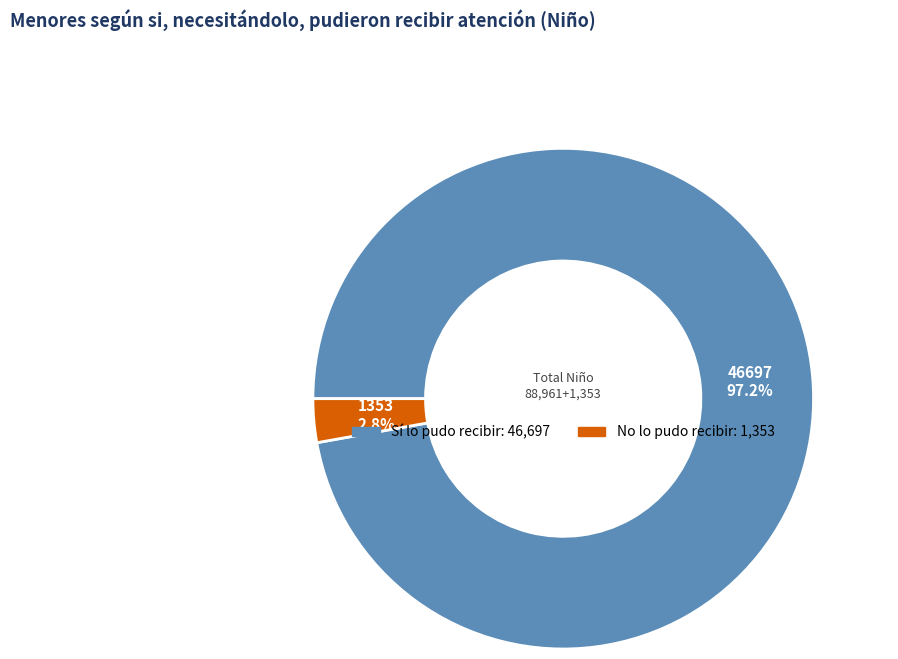

Is there a majority slice in this chart?

Yes